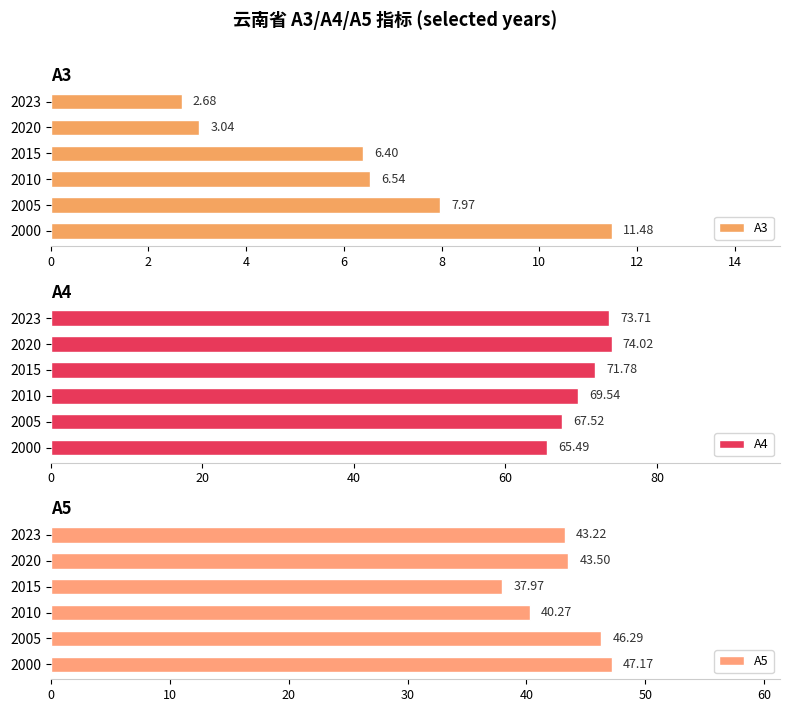

What is the average value of the A3 series?

6.4